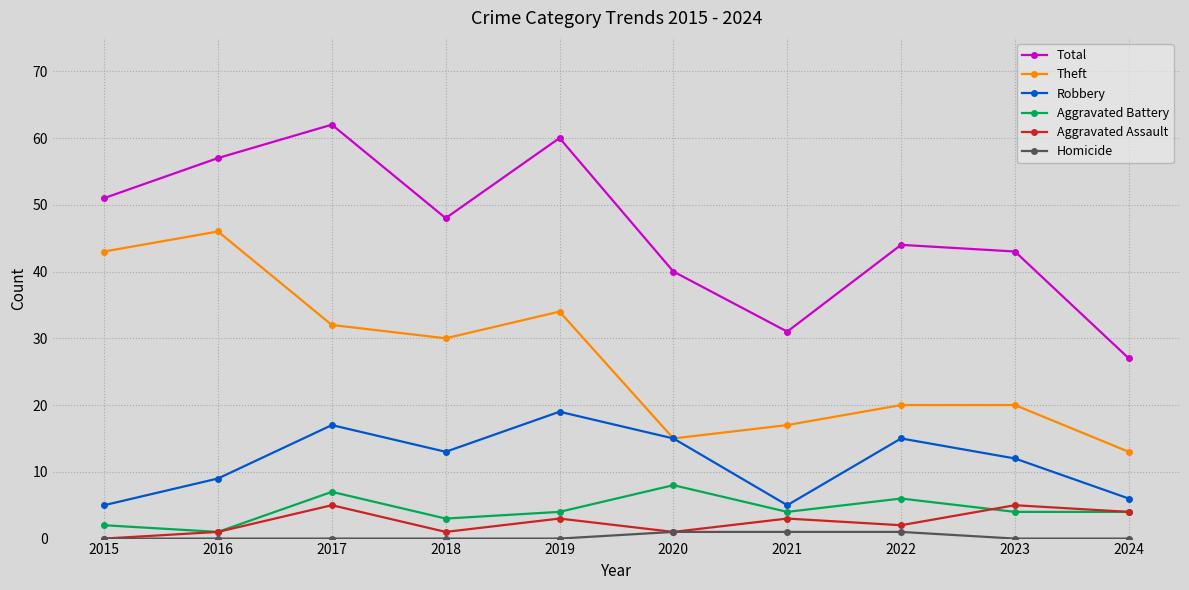

What is the maximum value for Theft?

46